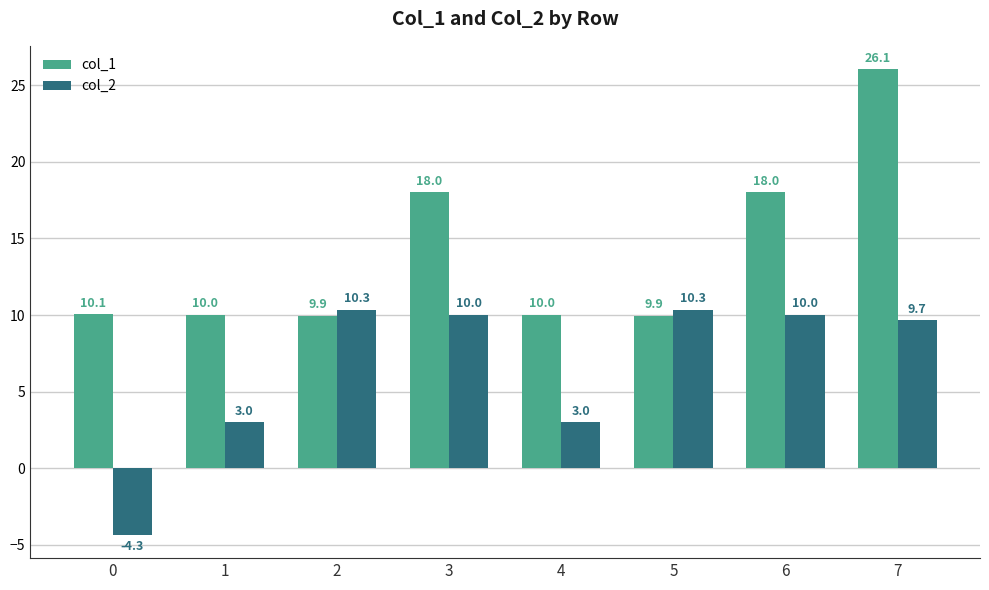

At which label does col_2 first exceed 10?

2